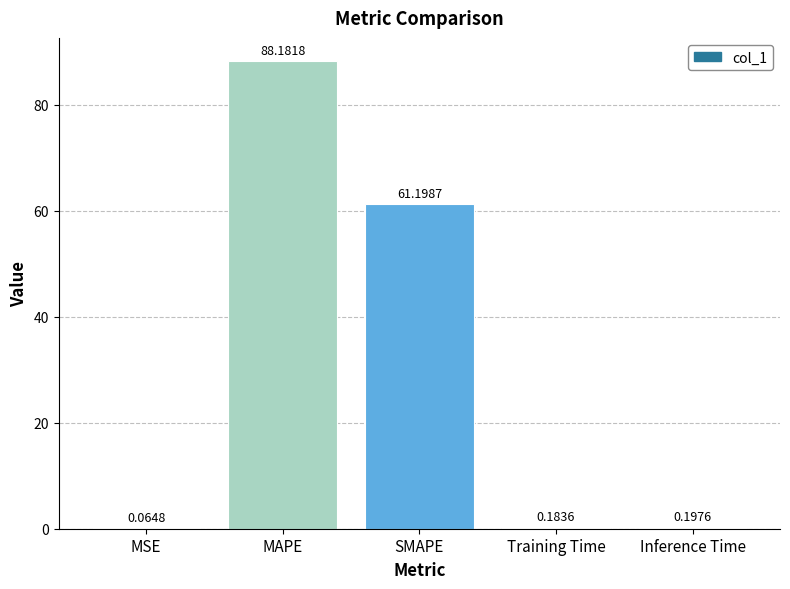

What is the sum of the values at MSE and Inference Time?

0.3